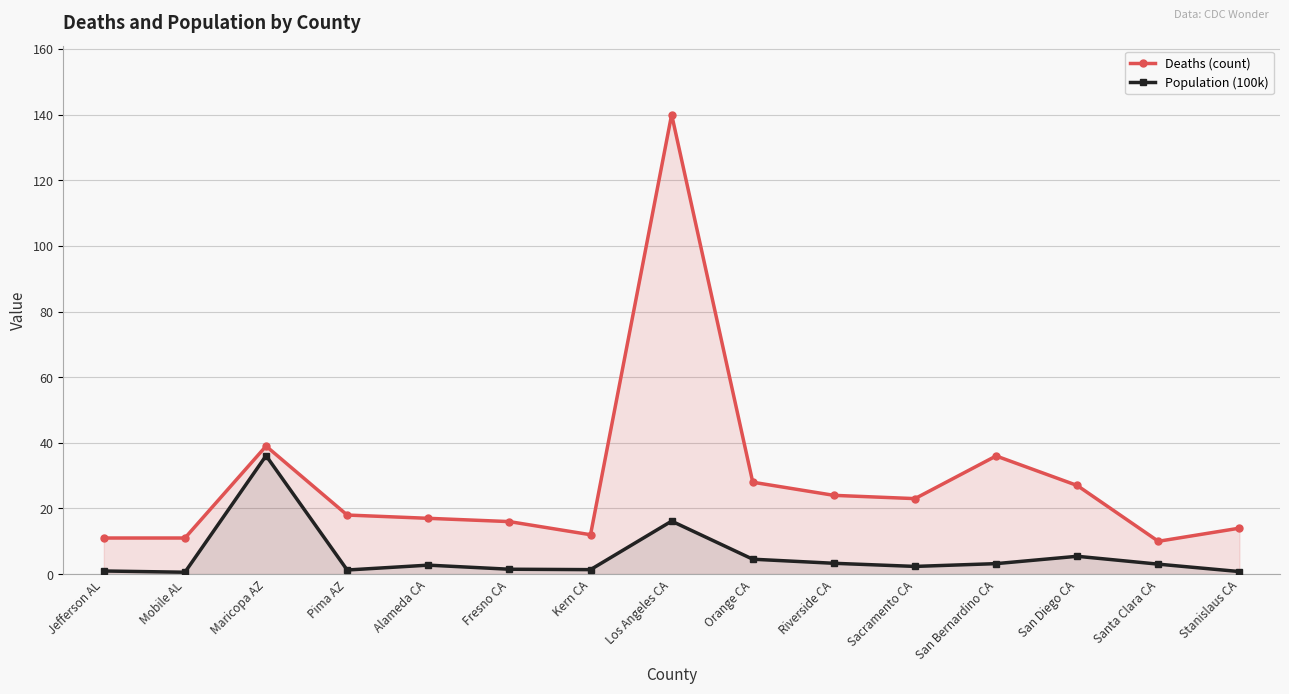

Which series changed the most between Sacramento CA and San Bernardino CA?

Deaths (count)